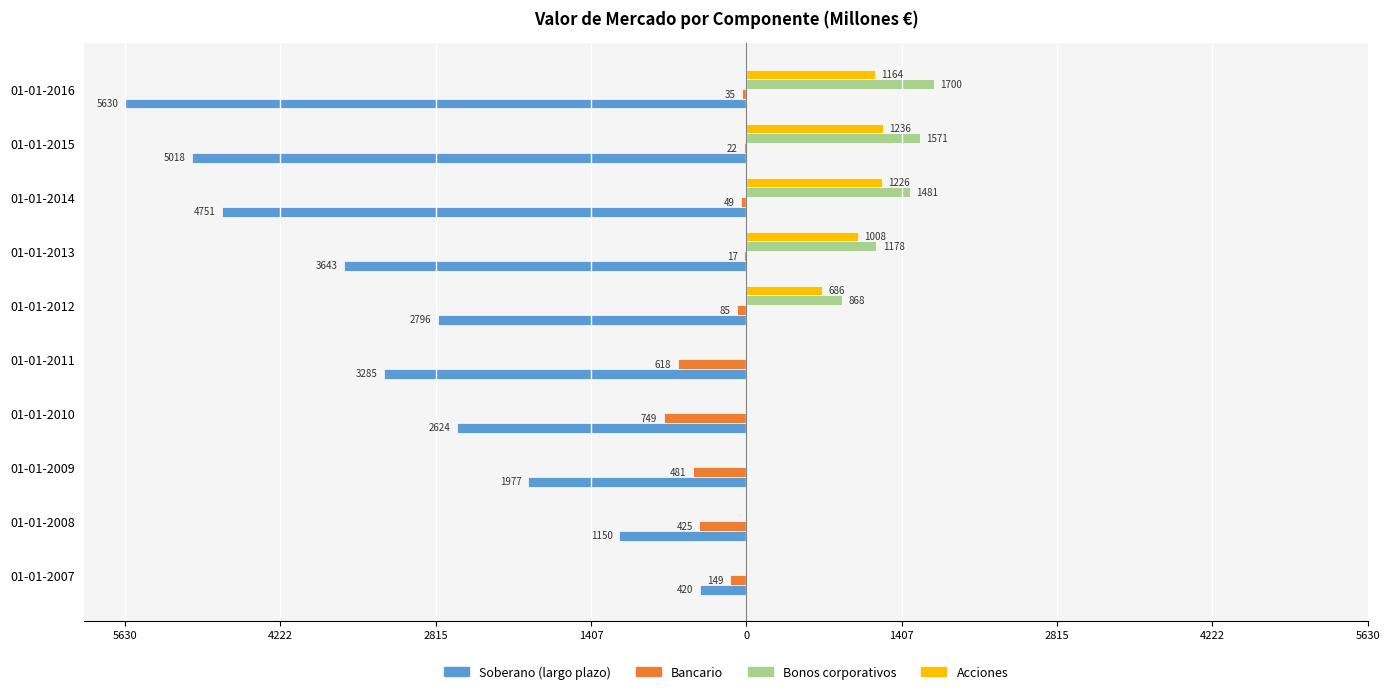

Which series has the largest total across all categories?

Bonos corporativos